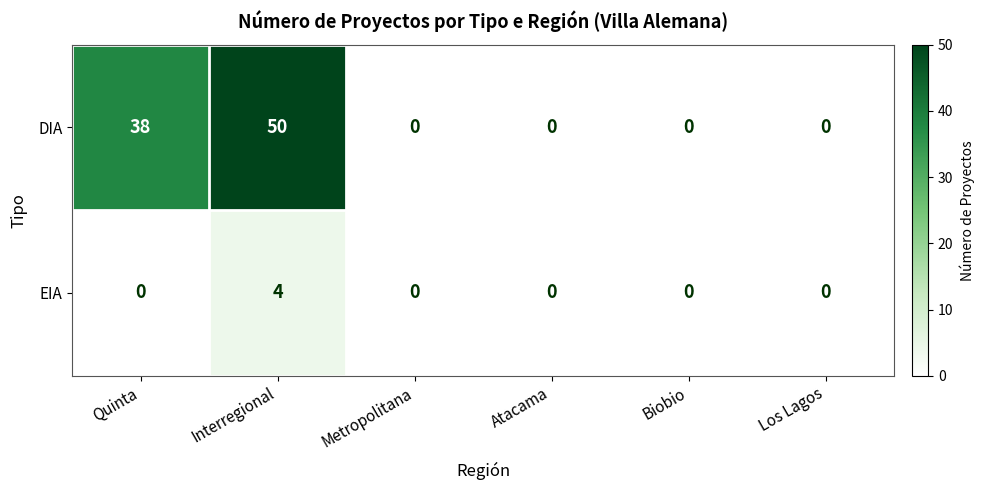

How many categories are shown in the chart?

6